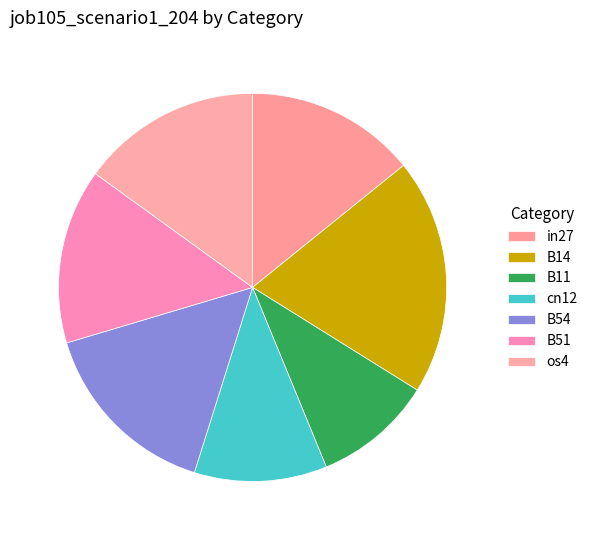

Which has a higher value, in27 or cn12?

in27